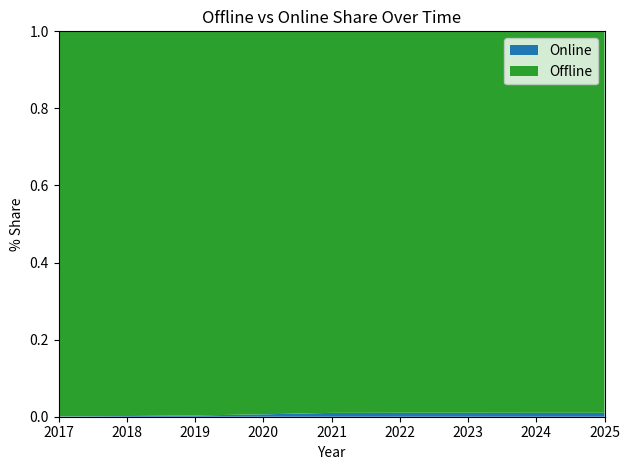

The value of Online at 2021 is 0.0. True or false?

True